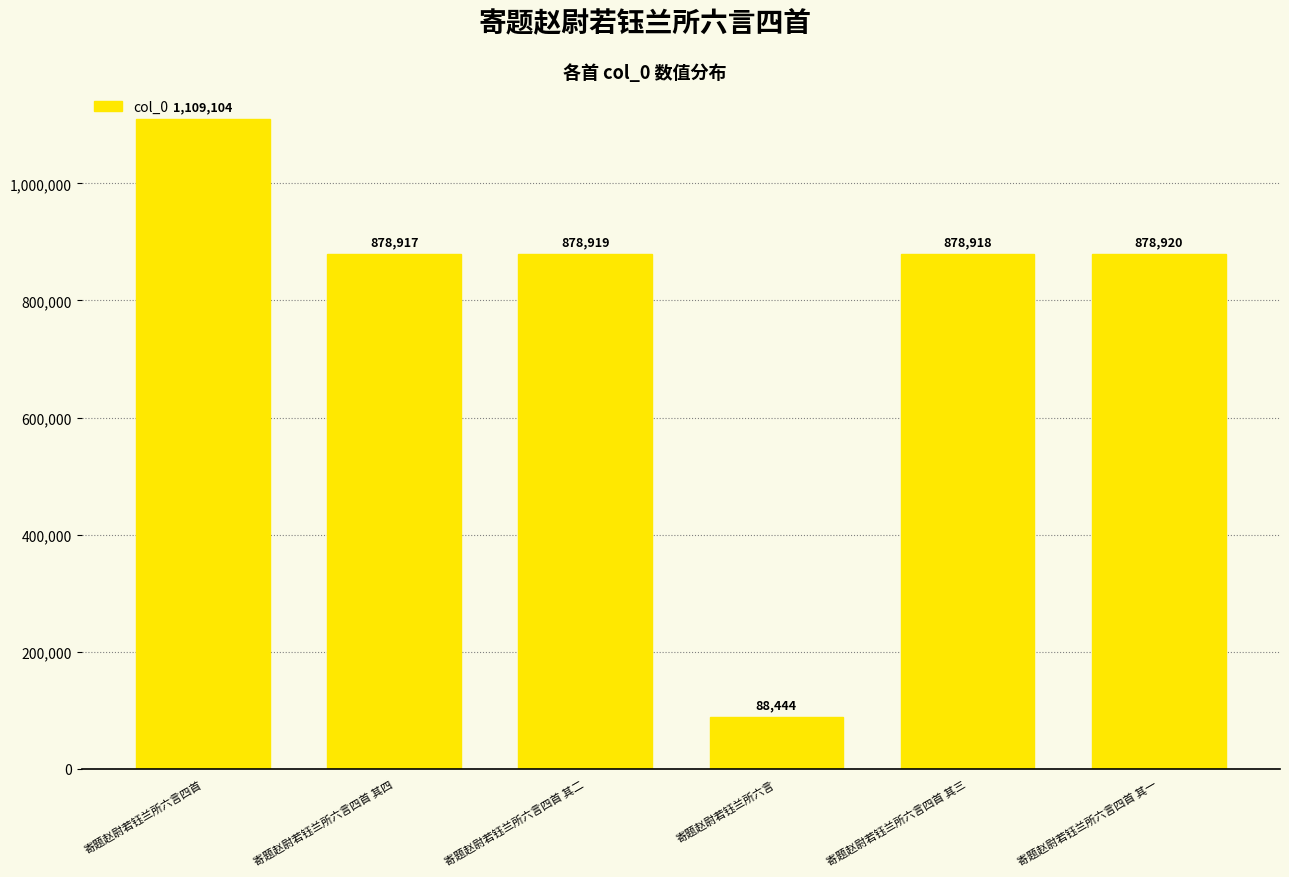

Are the bars horizontal?

No